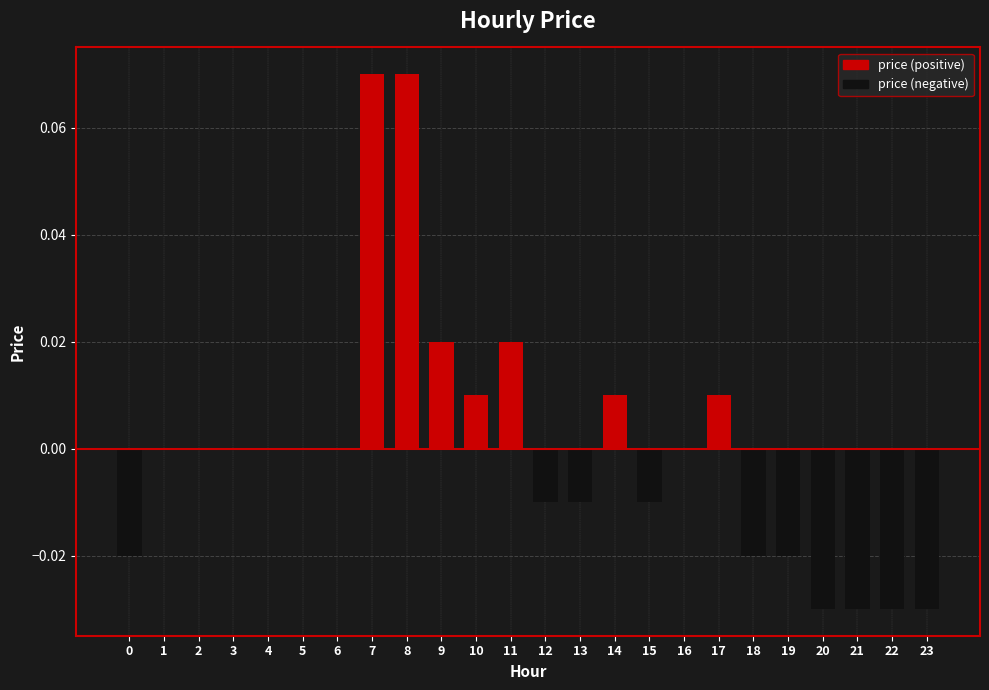

Reading left to right, list all the values displayed in this chart.

price (positive): 0.0	0.0	0.0	0.0	0.0	0.0	0.0	0.1	0.1	0.0	0.0	0.0	0.0	0.0	0.0	0.0	0.0	0.0	0.0	0.0	0.0	0.0	0.0	0.0
price (negative): -0.0	0.0	0.0	0.0	0.0	0.0	0.0	0.0	0.0	0.0	0.0	0.0	-0.0	-0.0	0.0	-0.0	0.0	0.0	-0.0	-0.0	-0.0	-0.0	-0.0	-0.0